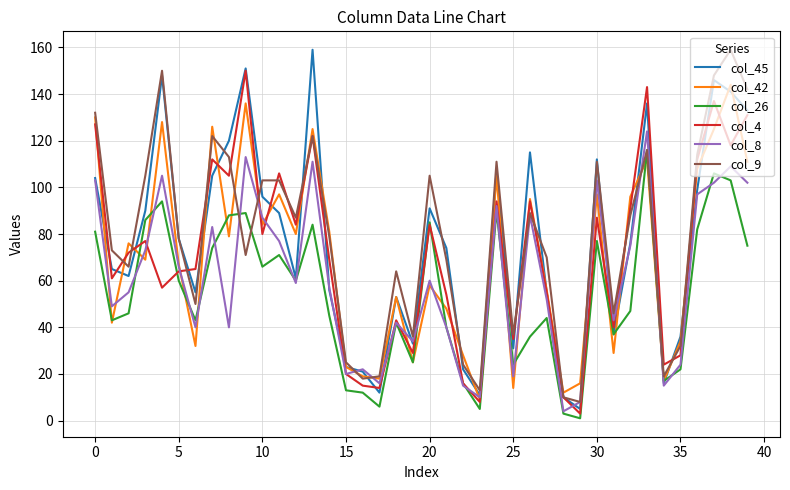

What is the greatest value displayed?

159